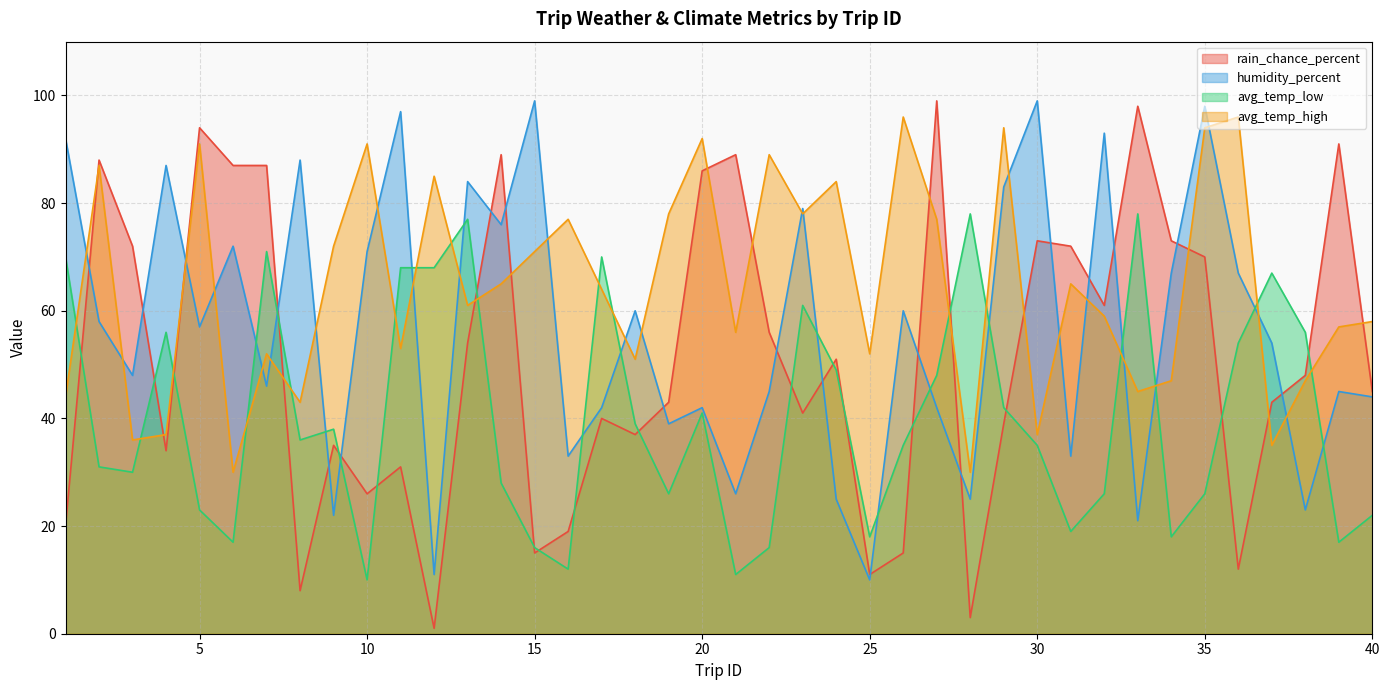

At which category is the sum across all series the highest?

35